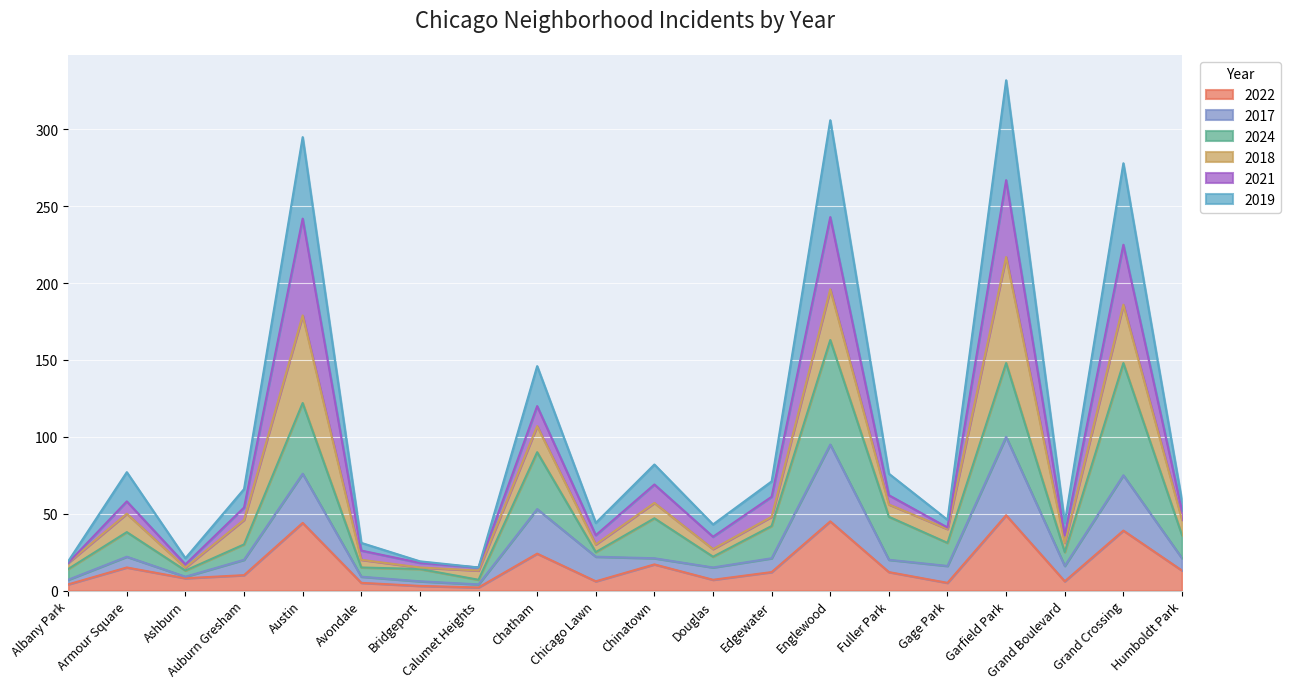

True or false: 2019 and 2022 intersect in this chart.

False